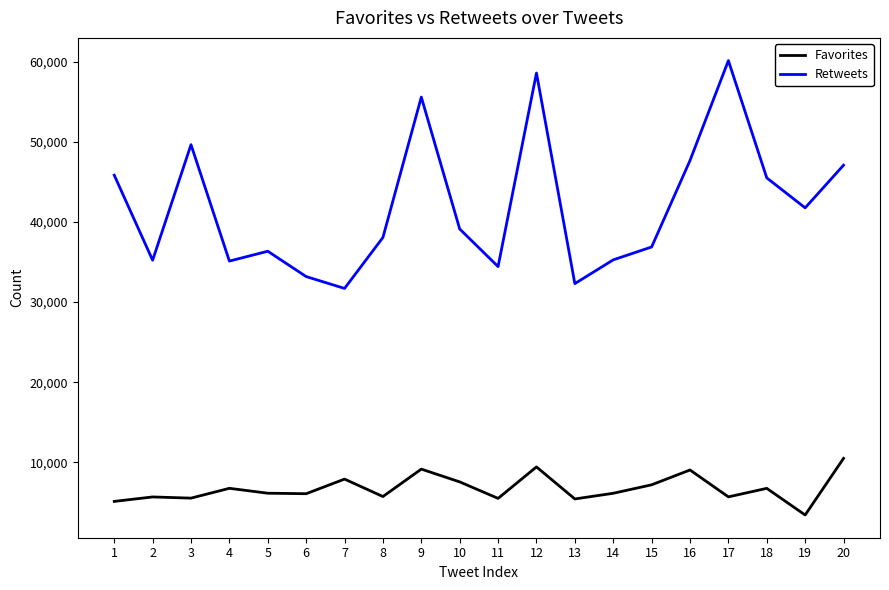

Where does the Favorites series first go above 6152?

4